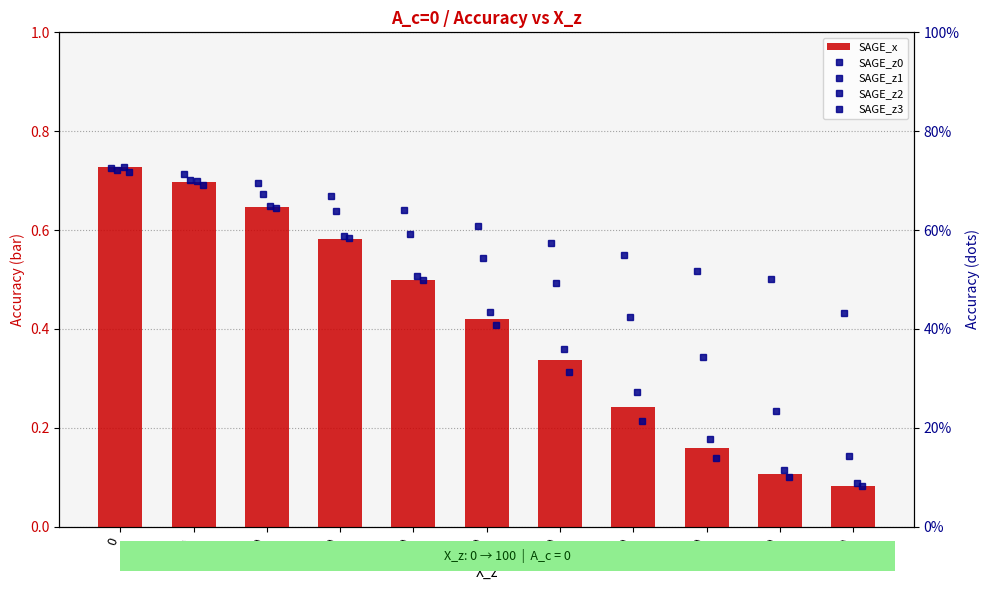

How many distinct data groups are displayed?

5